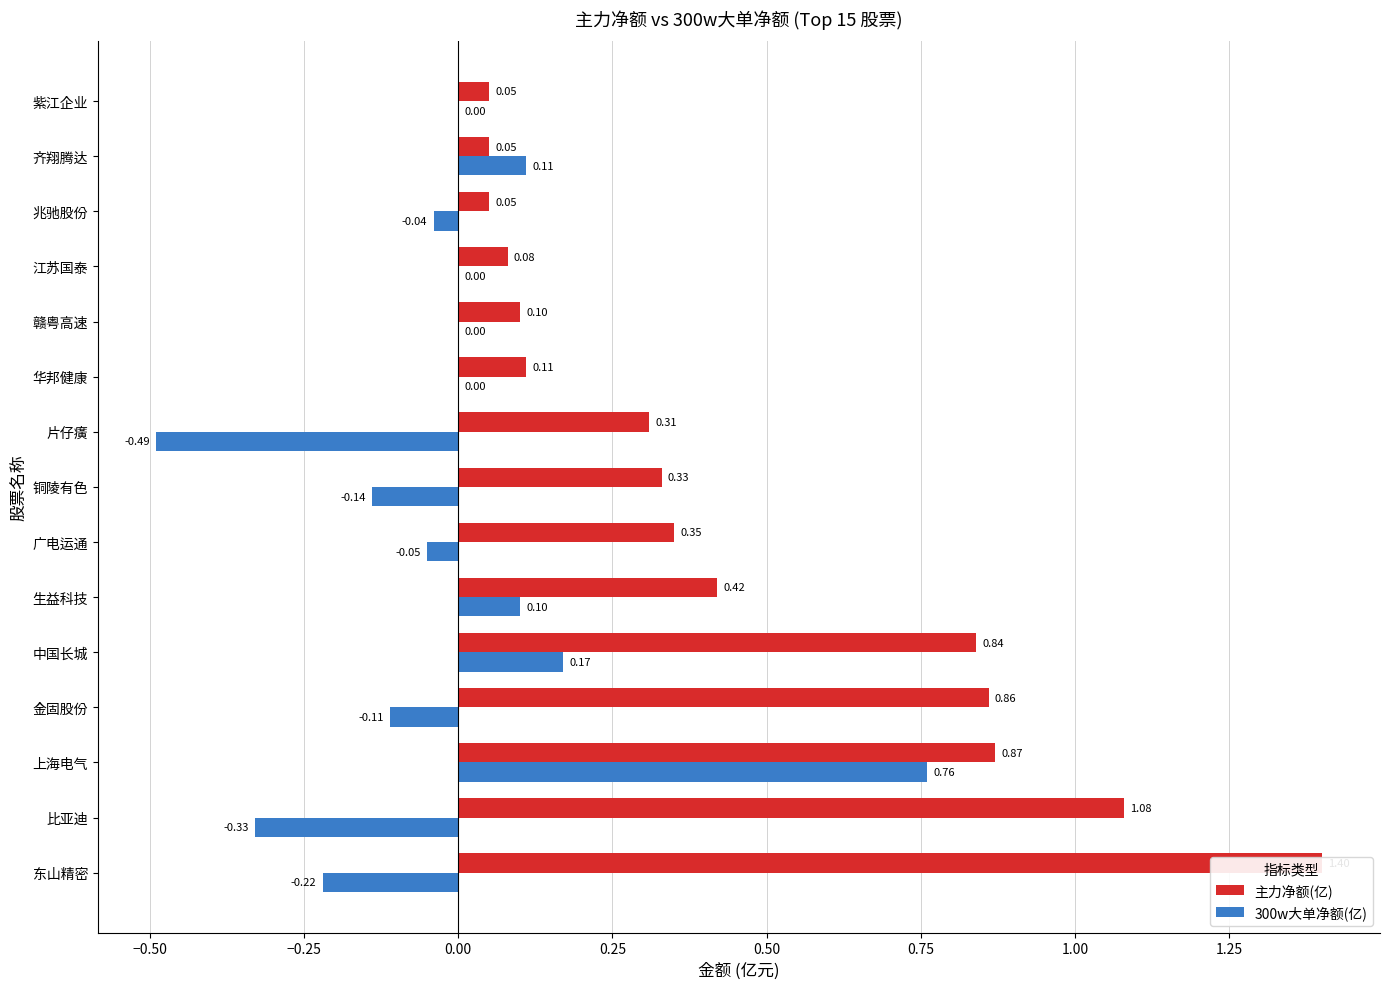

What is the difference between the maximum and second lowest values in the 主力净额(亿) series?

1.3